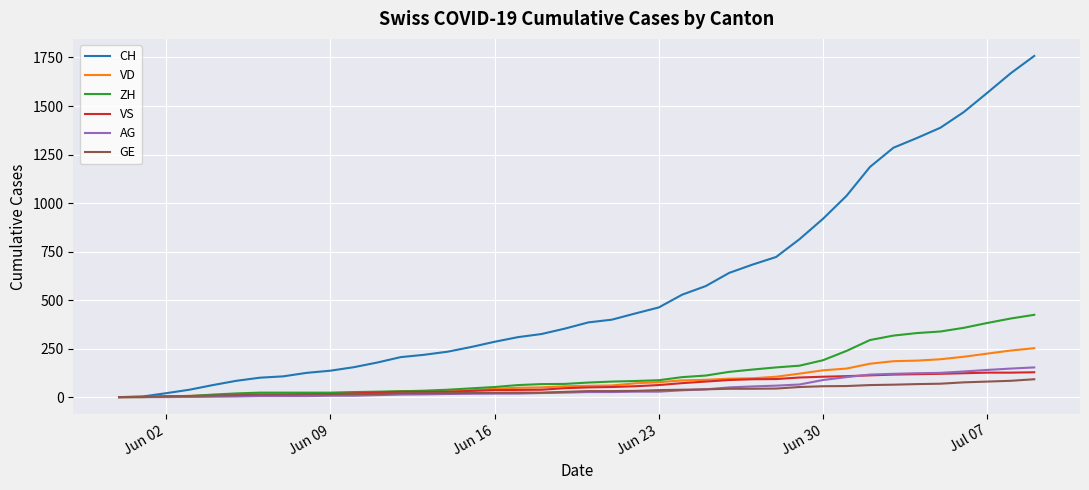

Which series has the largest total across all categories?

CH